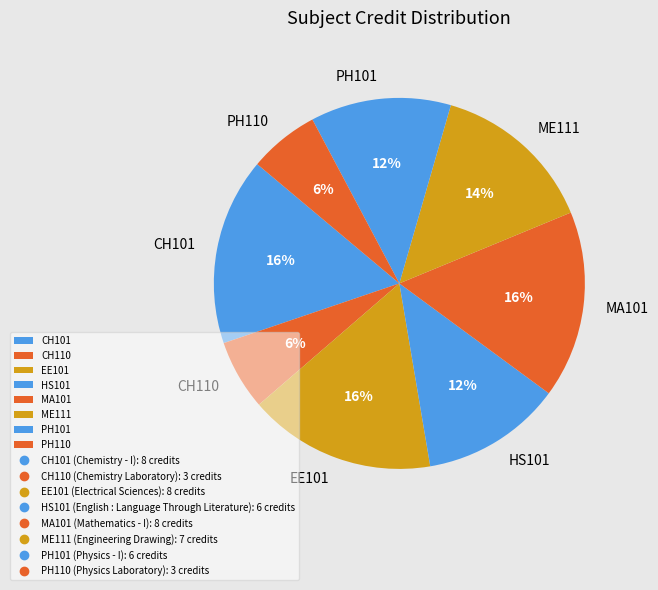

True or false: PH101 accounts for 12% of the total.

True